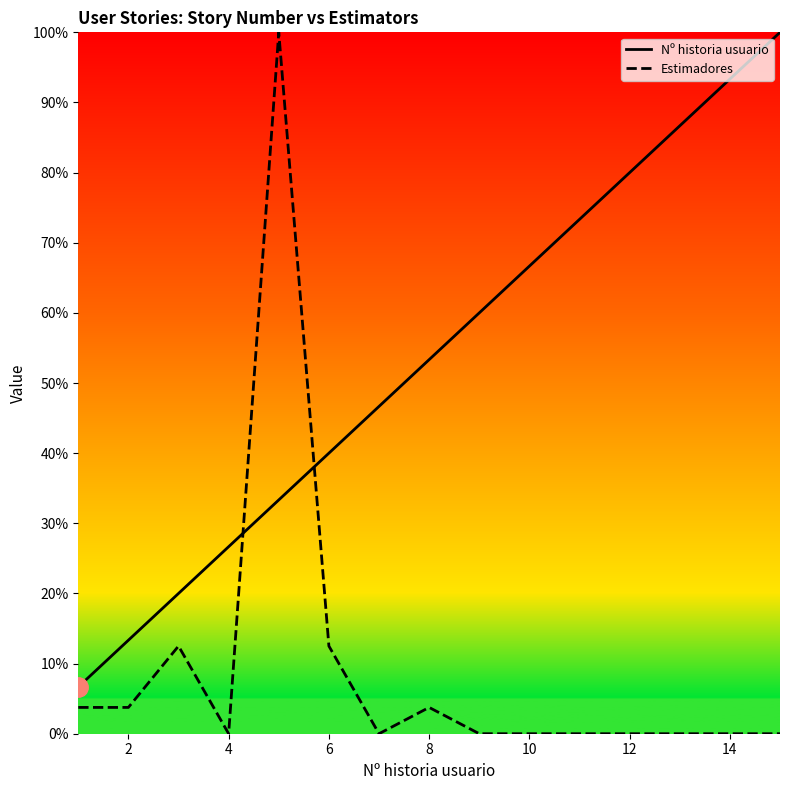

What are all the series names shown in the legend?

Nº historia usuario, Estimadores